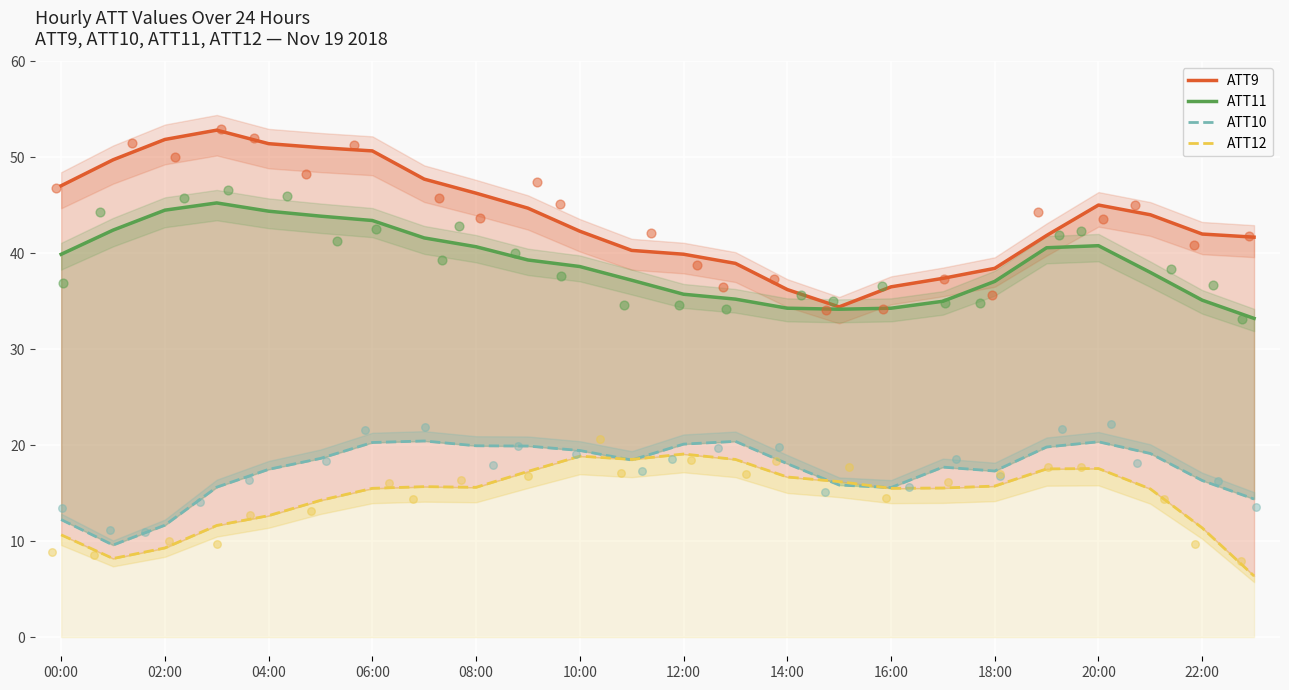

Which series reaches the maximum Y coordinate?

ATT9